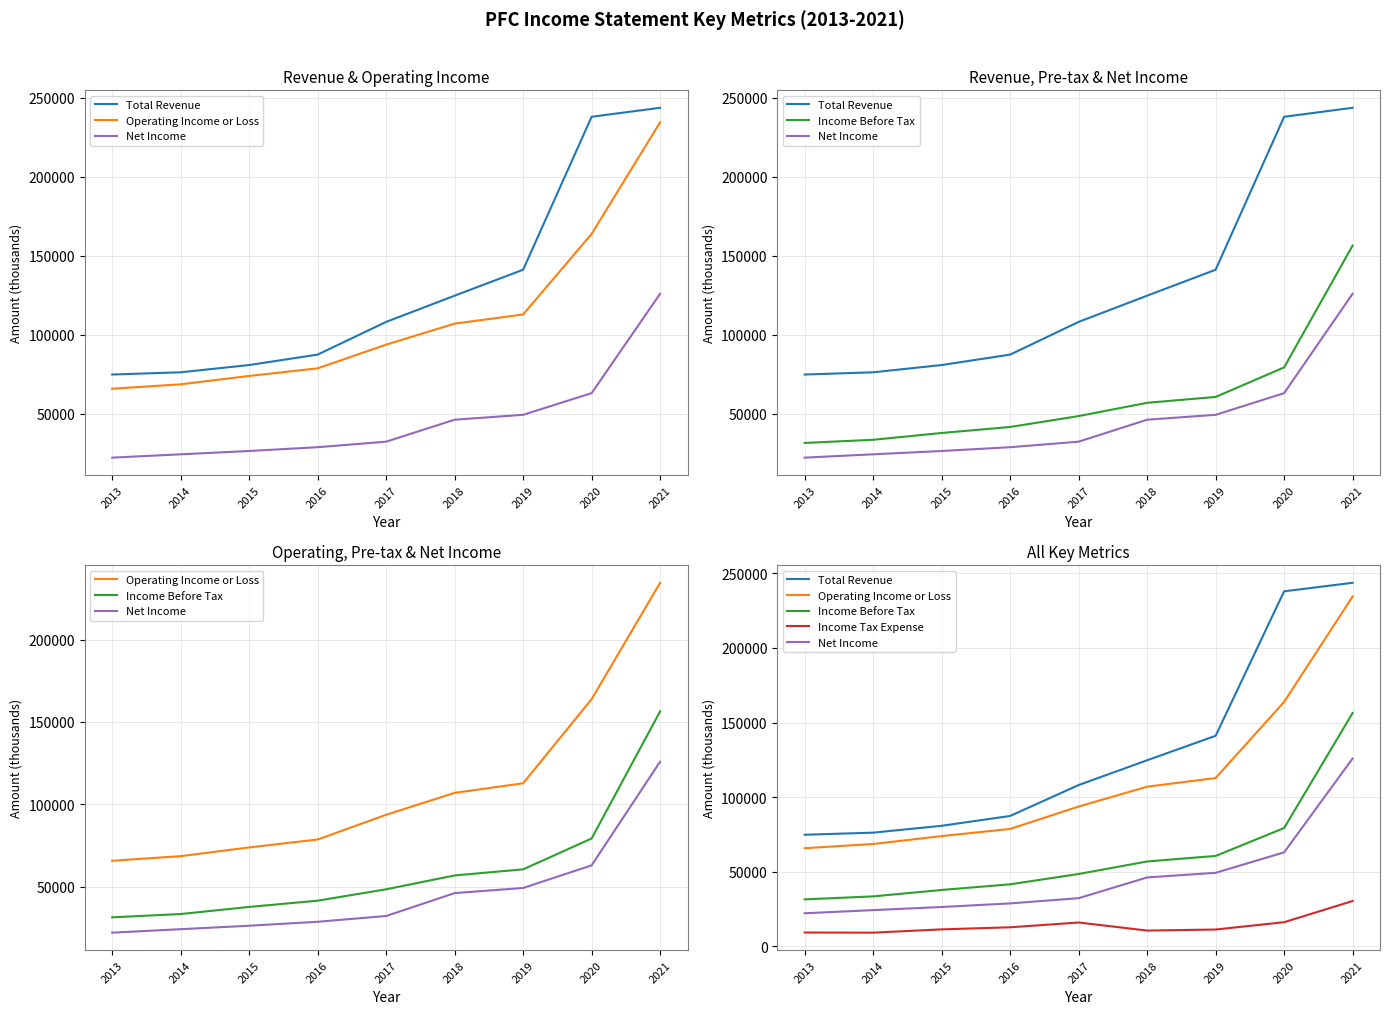

What value does the Total Revenue series have at 2018, to the nearest 10?

124700